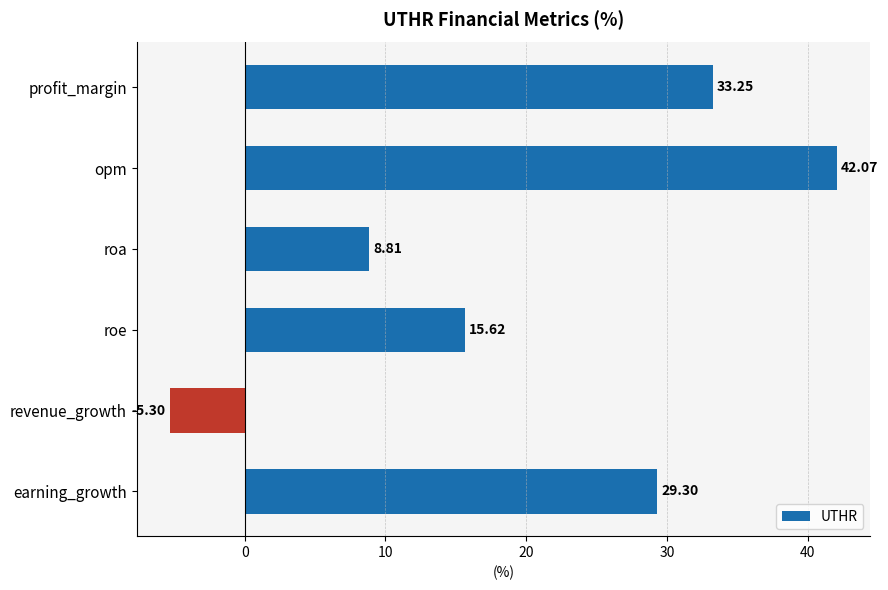

What is the difference between the maximum and minimum values?

47.4